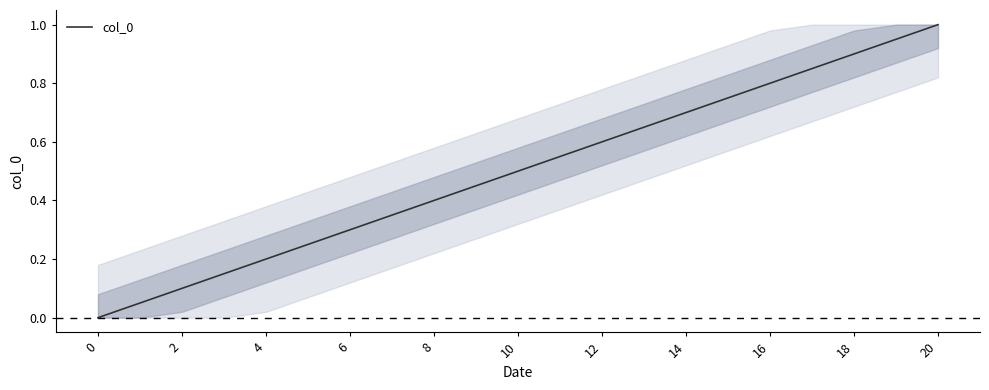

What is the difference between the maximum and minimum values?

1.0